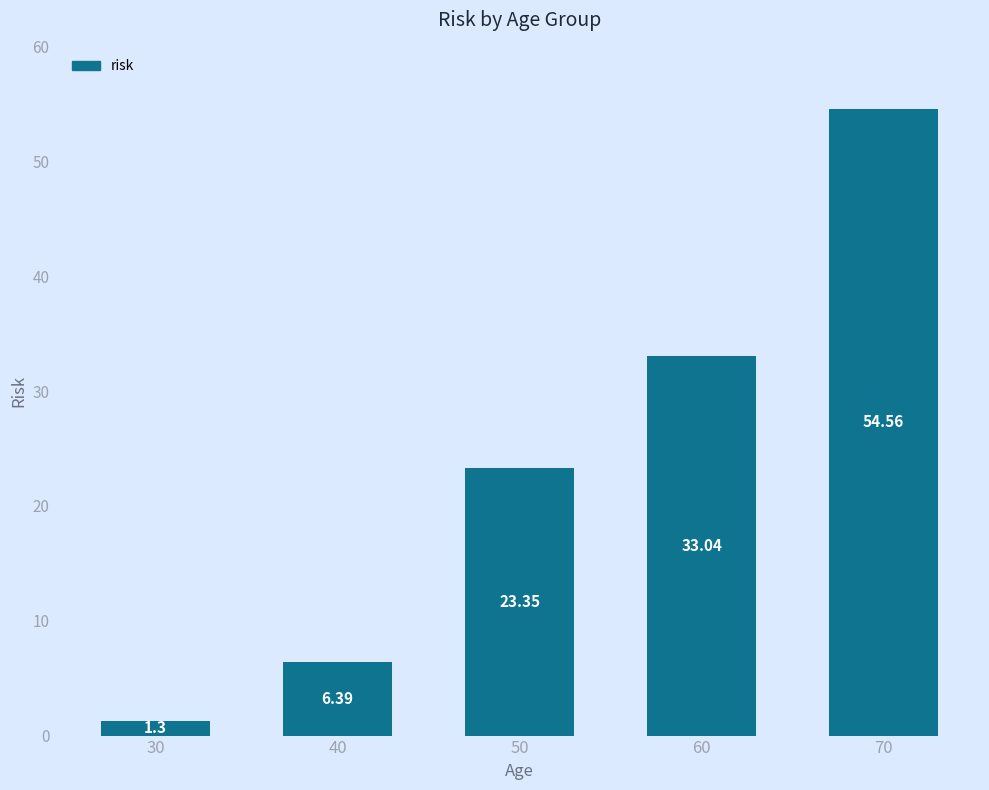

What is the sum of the values at 60 and 40?

39.4